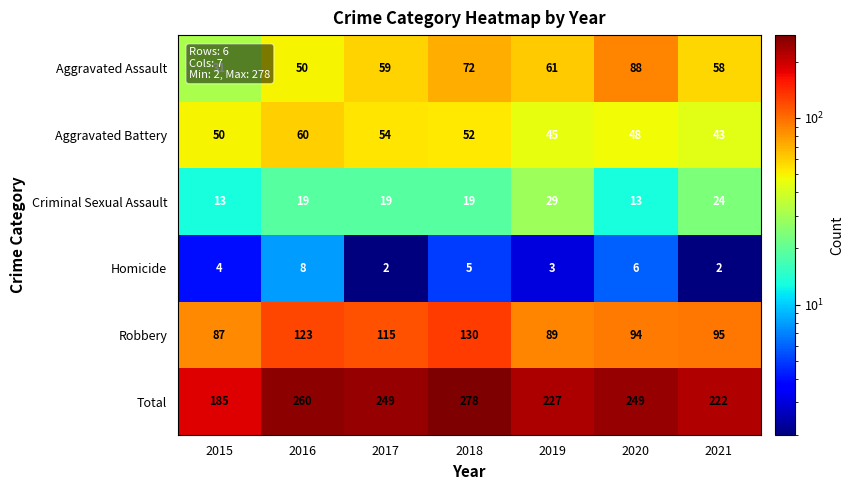

True or false: Robbery has a value of 36 at 2019.

False